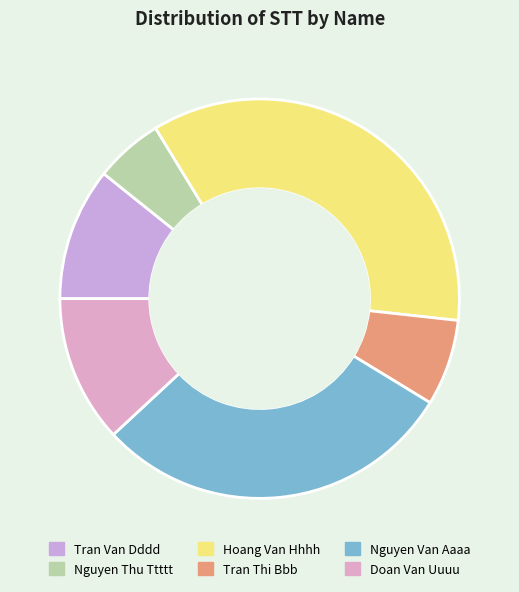

What is the ratio of the value at Nguyen Van Aaaa to the value at Tran Van Dddd?

2.7